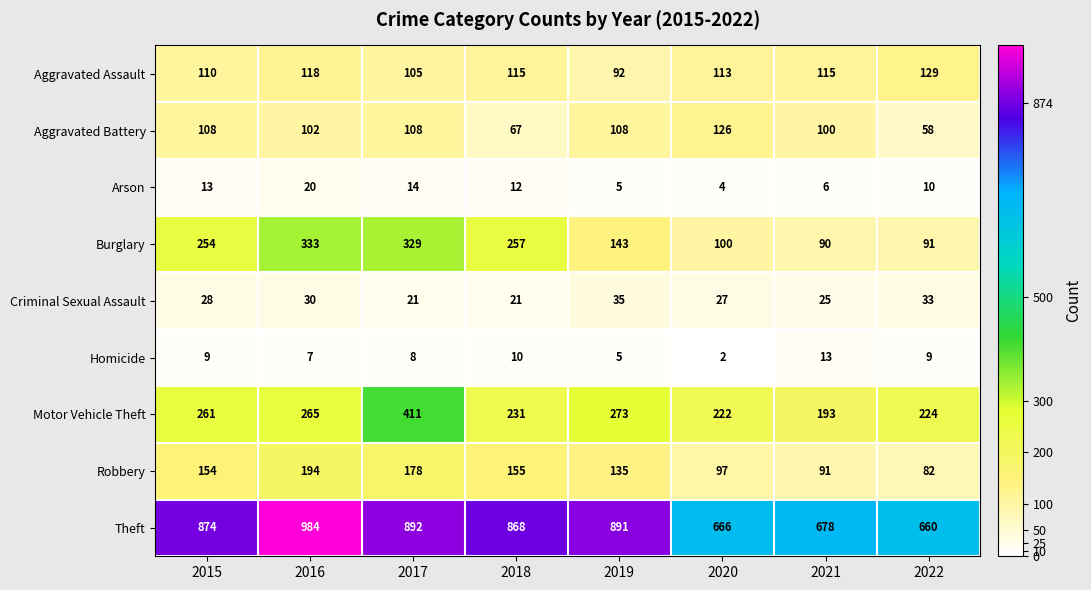

Which series changed the most between 2016 and 2017?

Motor Vehicle Theft